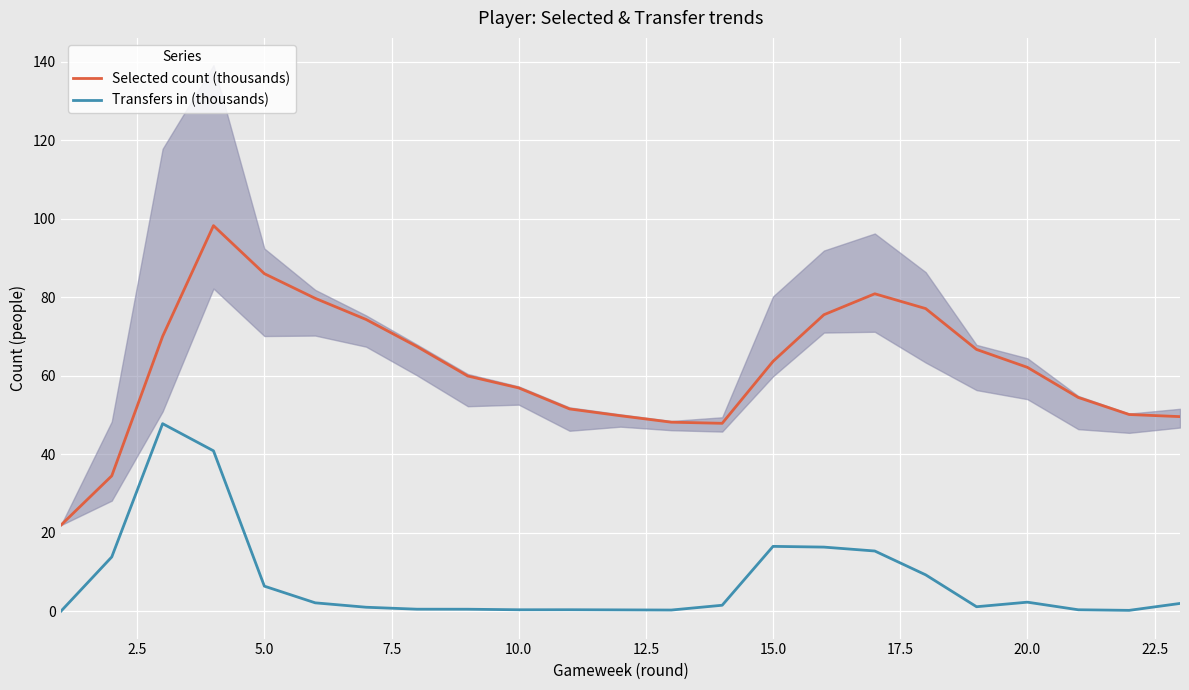

In Transfers in (thousands), how many points are lower than both neighbors (excluding endpoints)?

4